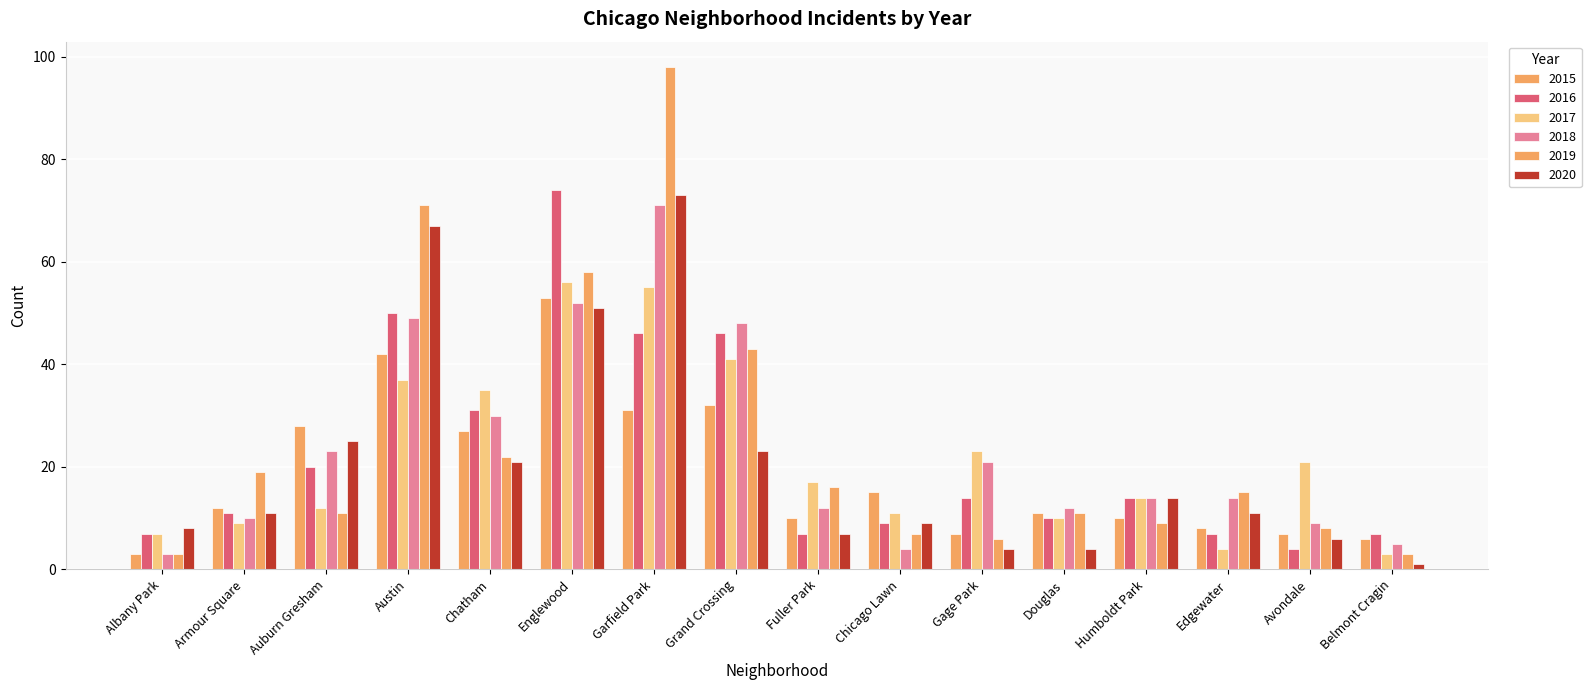

What is the lowest value of the 2015 series?

3